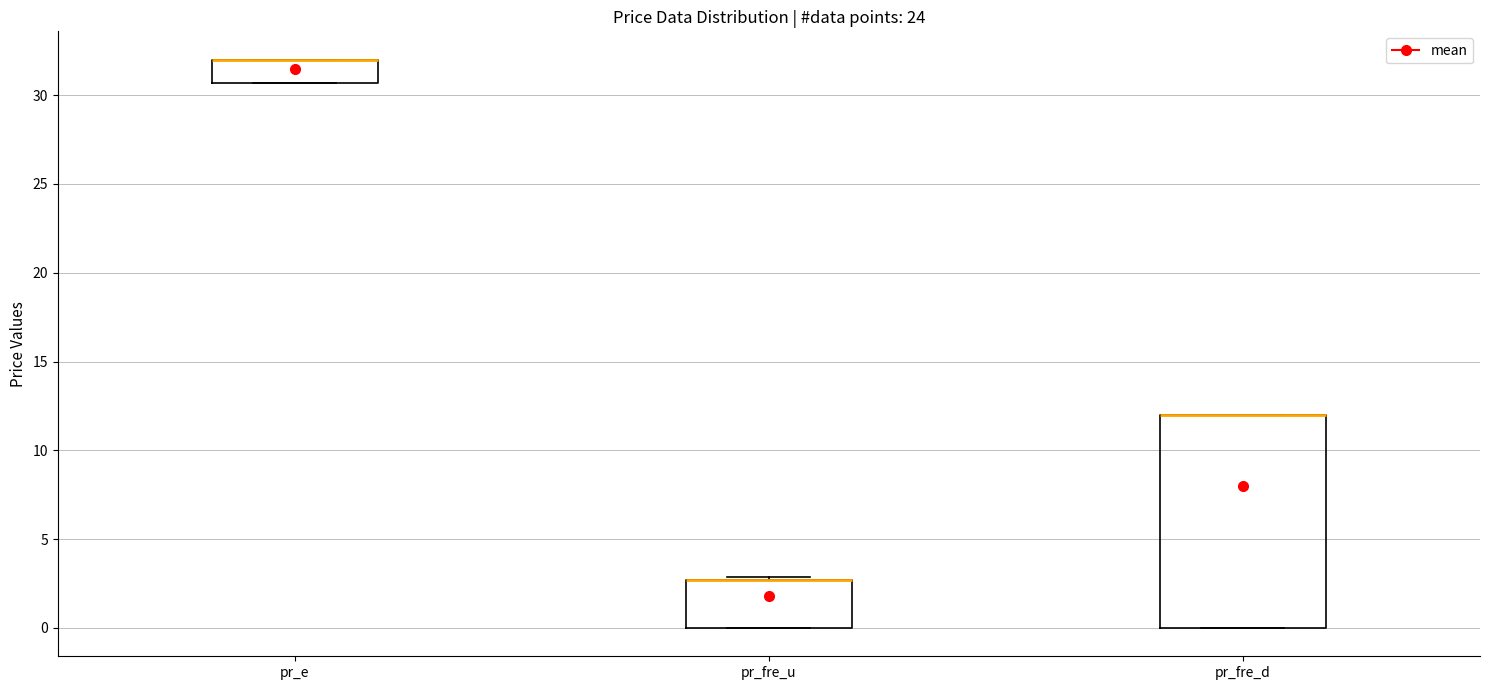

Reading left to right, transcribe this box plot: for each box, give where its median line is, the range the box spans, and where its two whiskers end, as read against the y-axis. The values are not printed on the chart, so give them approximately, as read against the axis.

pr_e: median 32.0 (drawn on the box's upper edge), box 30.5 to 32.0, whiskers 30.5 to 32.0
pr_fre_u: median 2.5 (drawn on the box's upper edge), box 0.0 to 2.5, whiskers 0.0 to 3.0
pr_fre_d: median 12.0 (drawn on the box's upper edge), box 0.0 to 12.0, whiskers 0.0 to 12.0